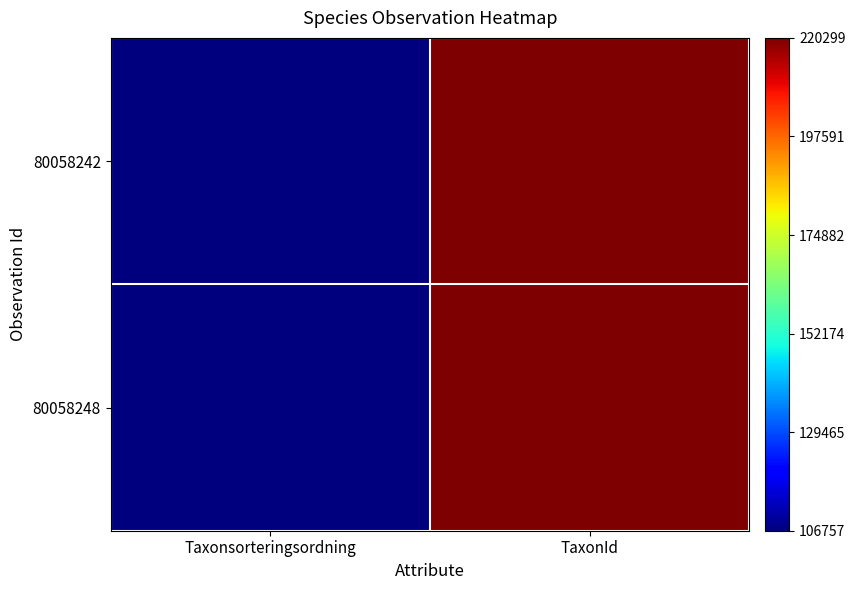

How many categories are shown in the chart?

2